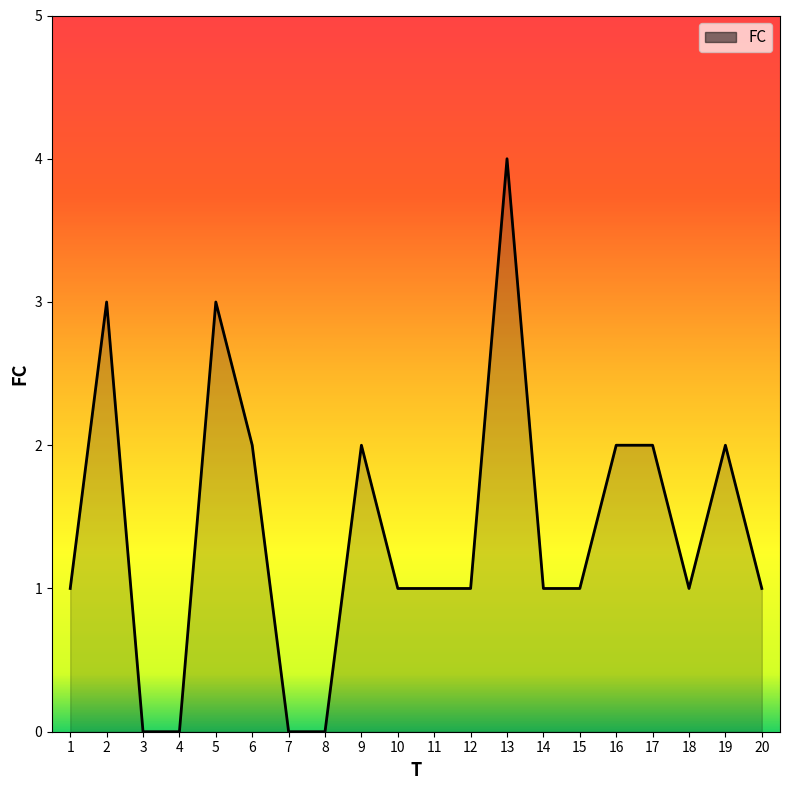

Is it true that the value at 12 is 0?

False